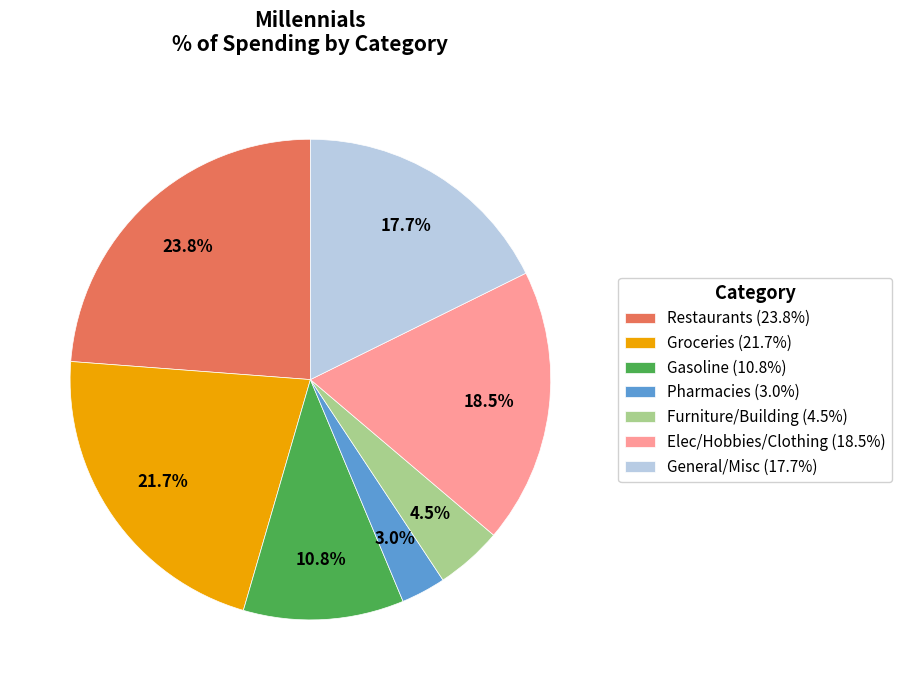

To the nearest percent, what is the average slice percentage?

14%